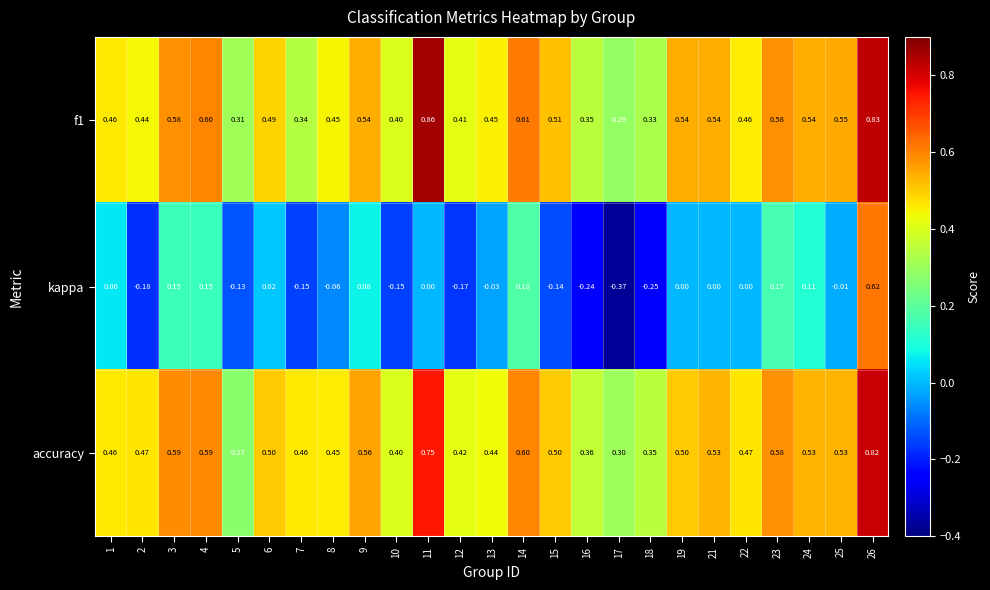

Which series has the largest total across all categories?

f1